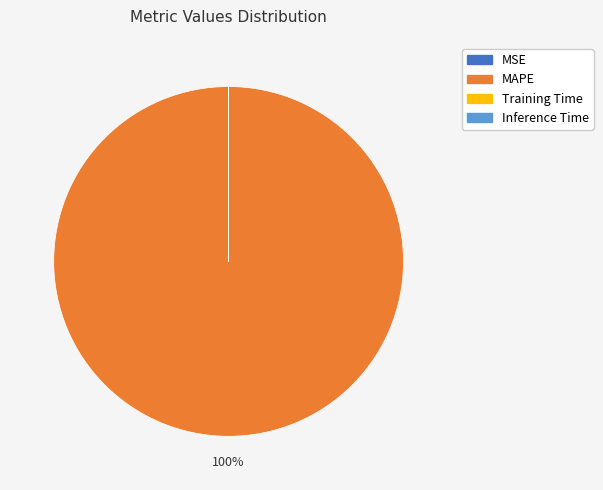

To the nearest percent, what is the difference between the largest and smallest slice percentages?

100%